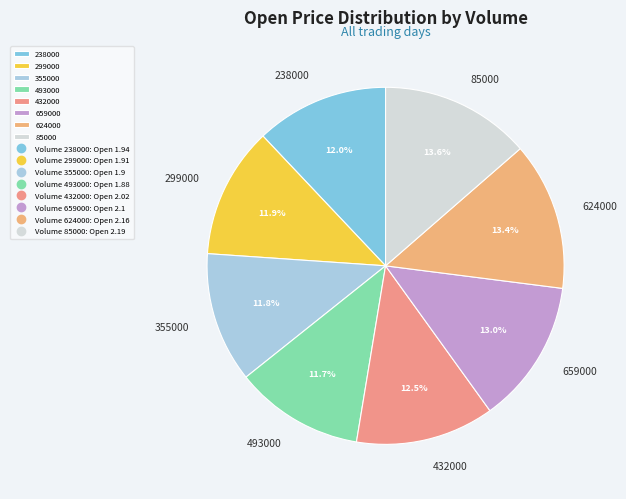

Which has a higher value, 85000 or 238000?

85000